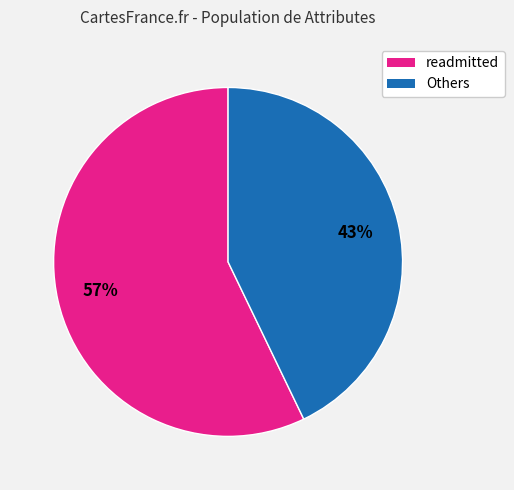

How many segments does this pie chart have?

2